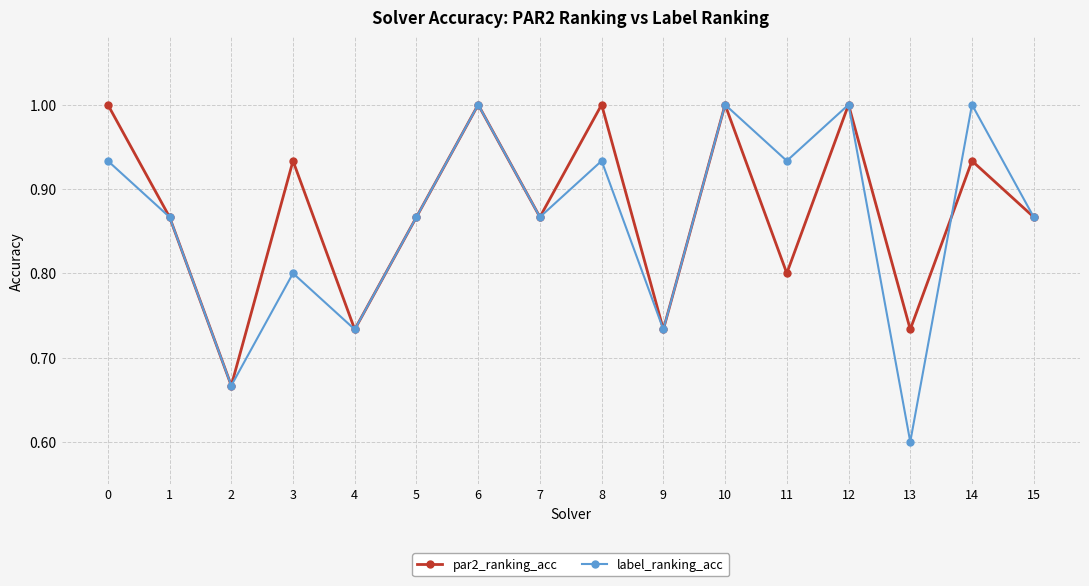

How many series are shown in this chart?

2